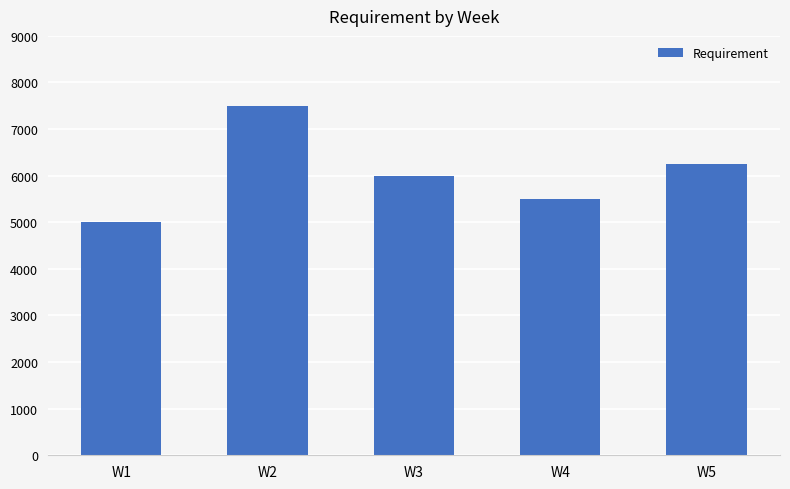

What is the change in value from W3 to W4?

-500